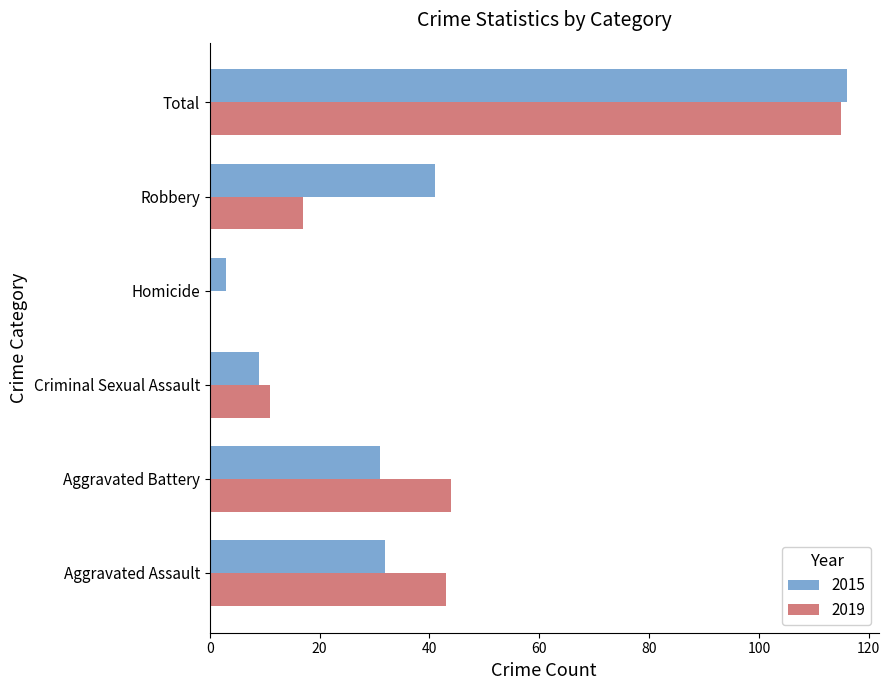

Is it true that 2019 equals 6 at Robbery?

False